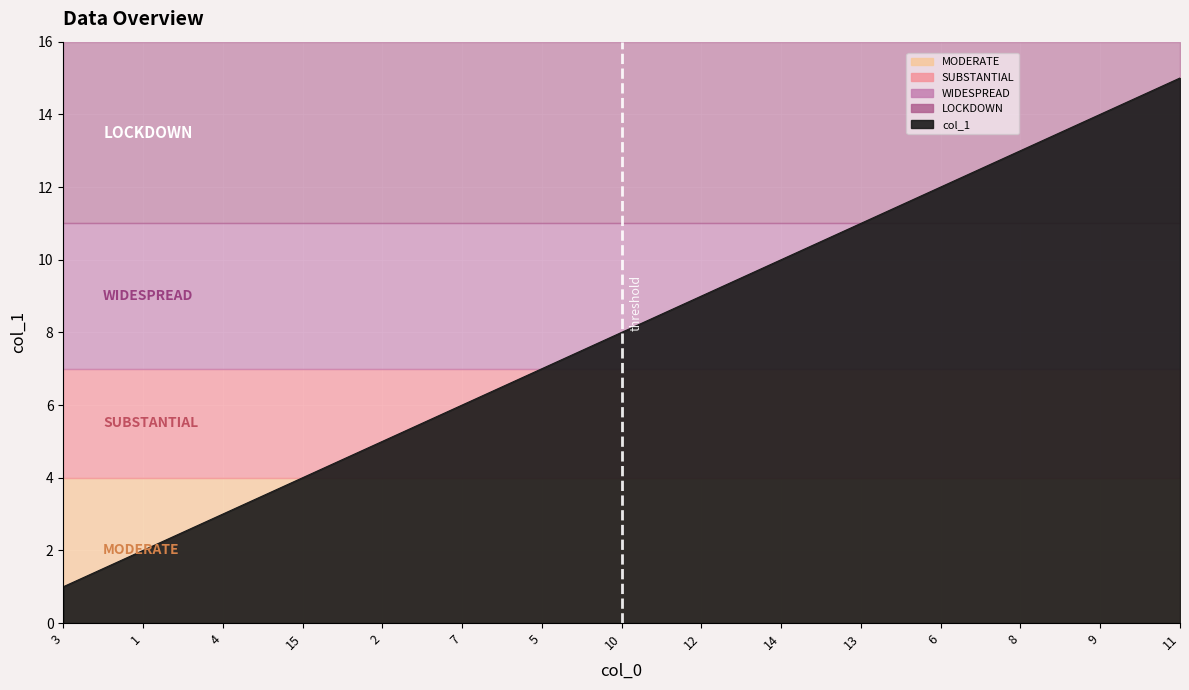

List the labels in order of value, smallest first.

3, 1, 4, 15, 2, 7, 5, 10, 12, 14, 13, 6, 8, 9, 11